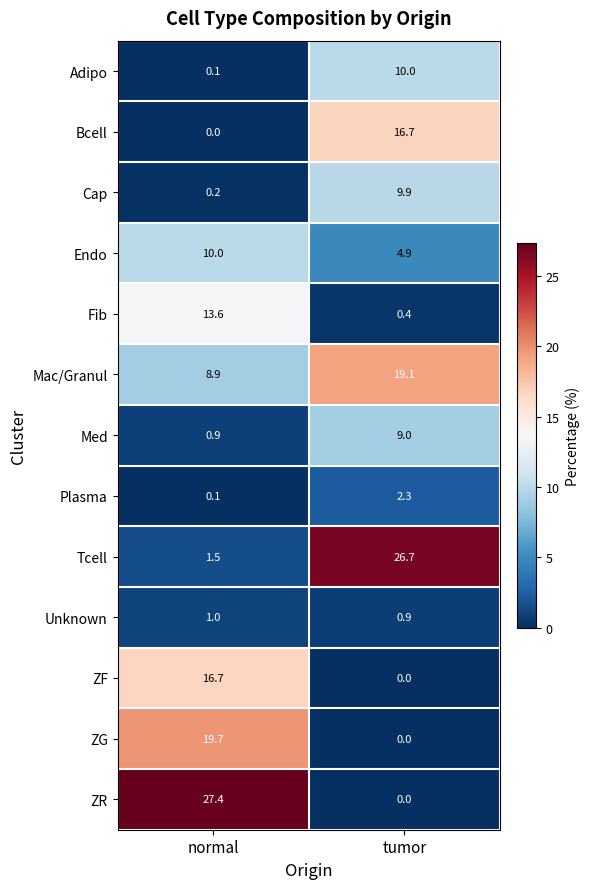

What value does the Unknown series have at tumor?

0.9